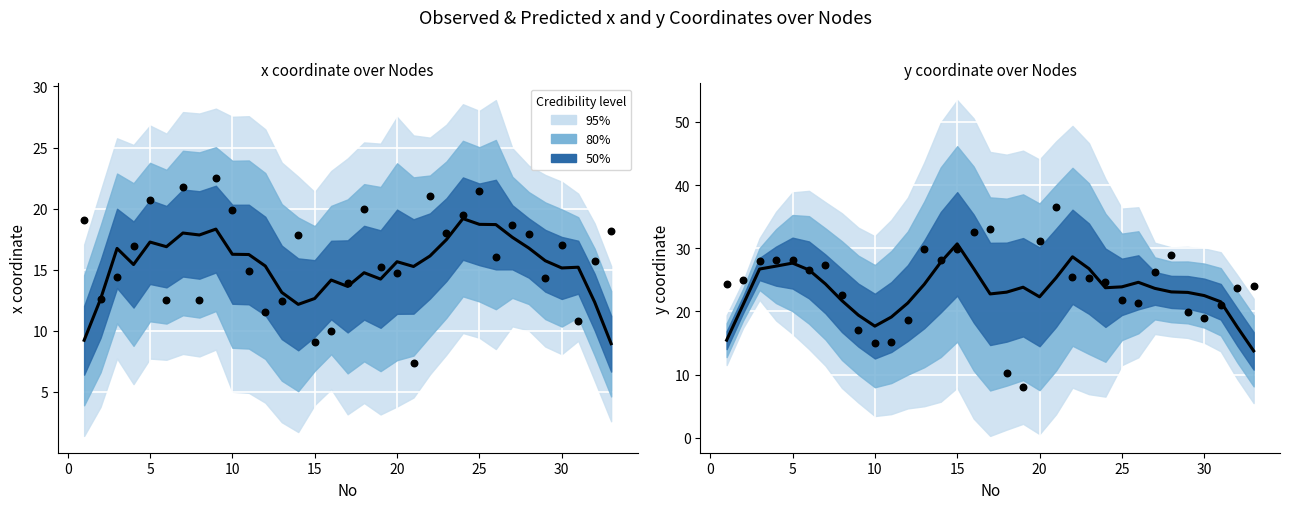

Which series has the largest Y range (max minus min)?

y